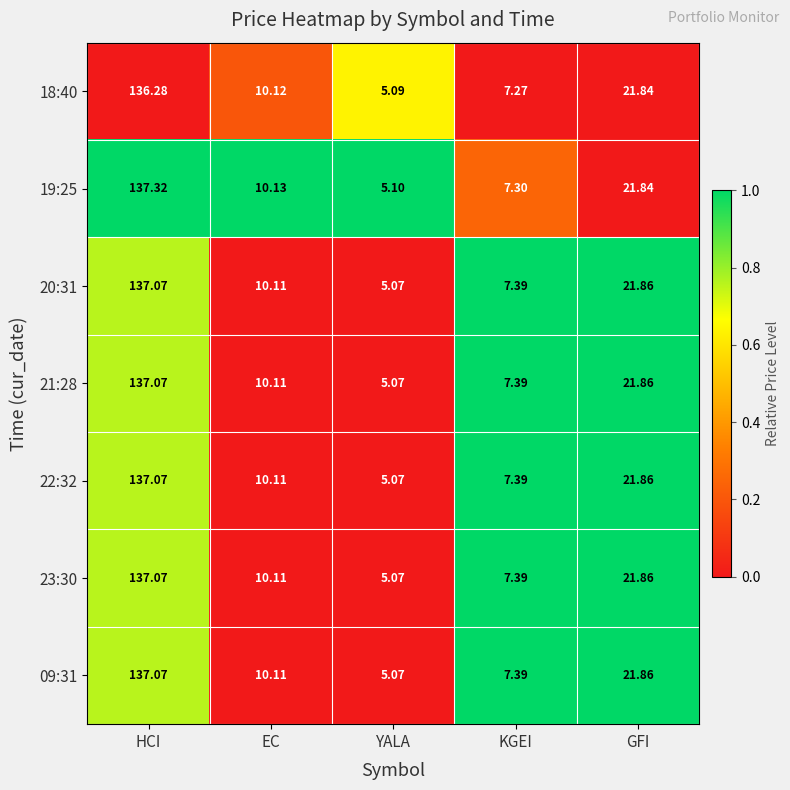

List the labels in order of 22:32 value, largest first.

HCI, GFI, EC, KGEI, YALA